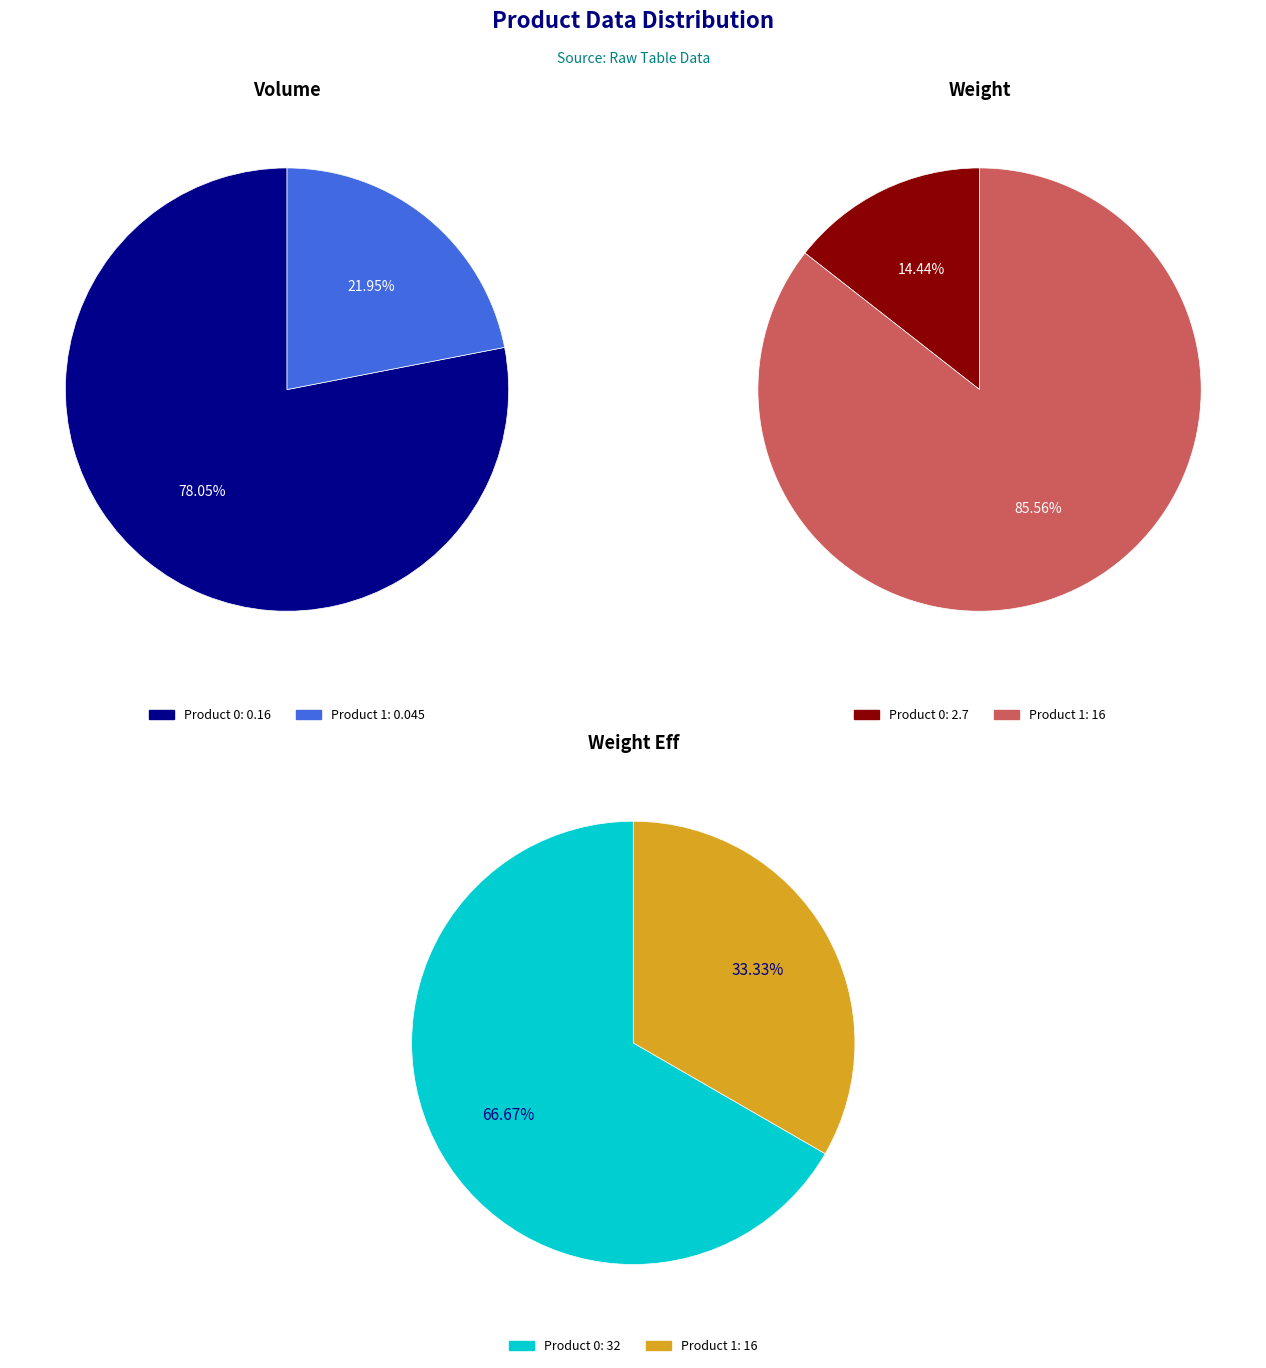

To the nearest percent, what percentage of the pie is 1?

33%